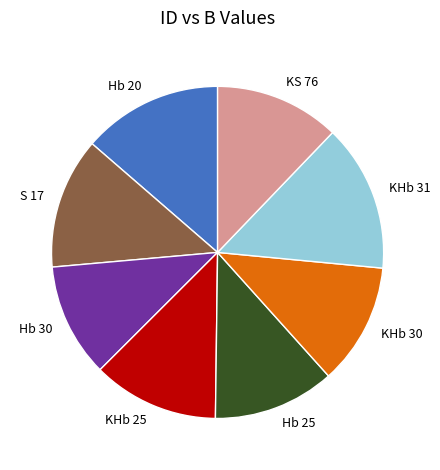

Combined, do S 17 and KHb 25 account for over 50%?

No